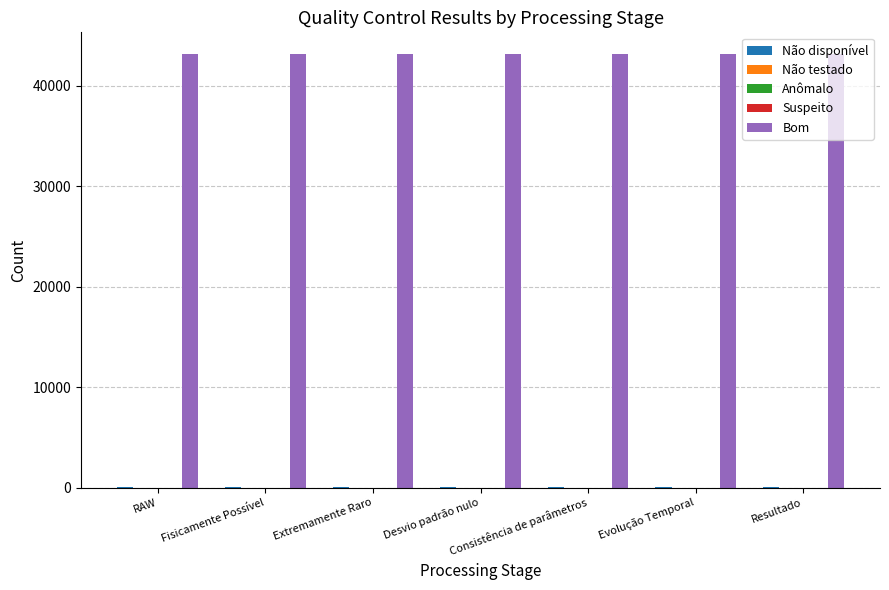

The Não disponível series shows 28 at Fisicamente Possível. True or false?

True